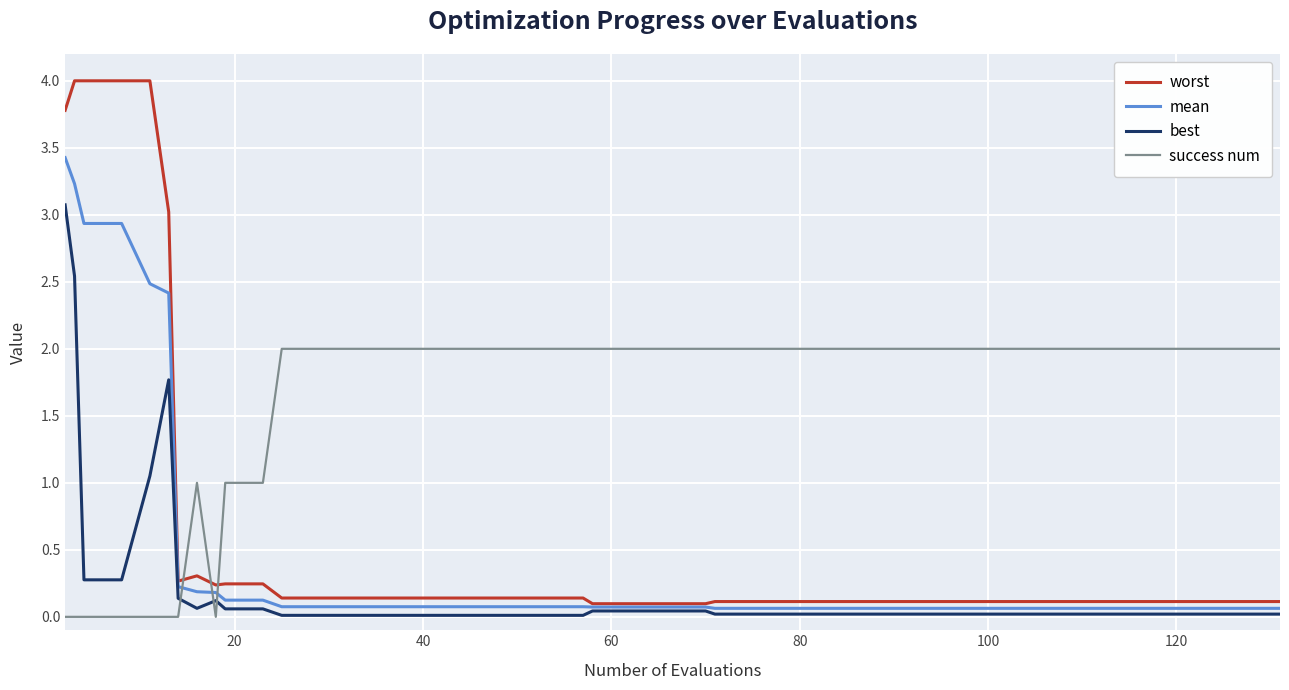

What are all the series names shown in the legend?

worst, mean, best, success num